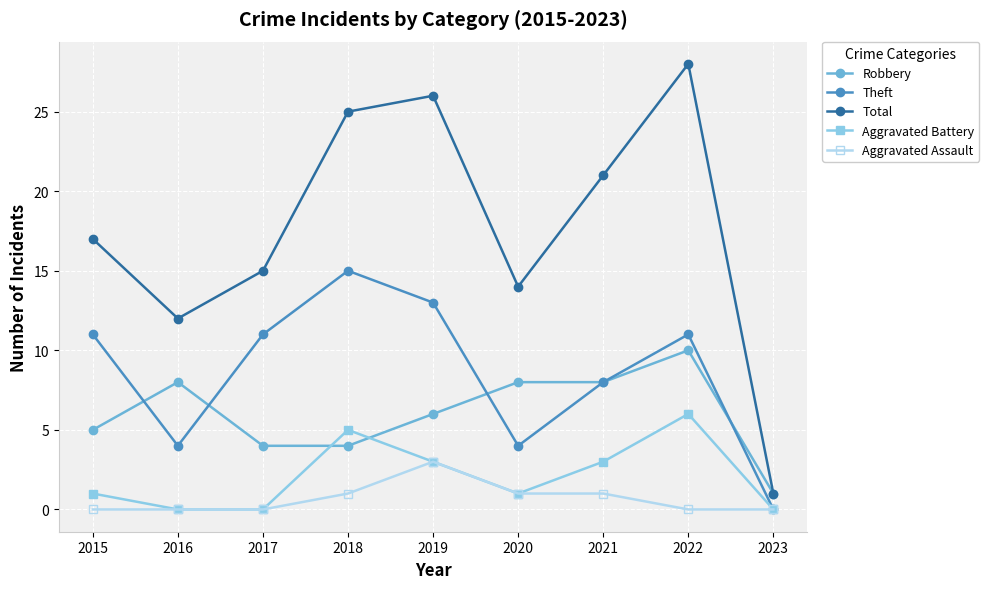

At which label does Theft reach its peak?

2018